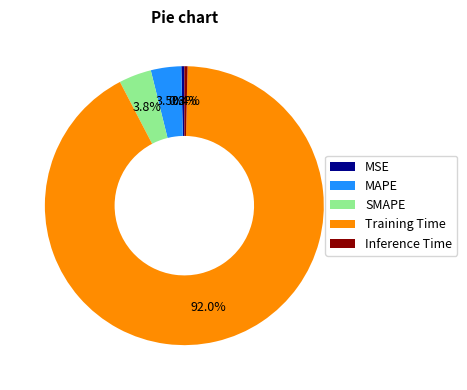

Which slice represents more than half of the pie?

Training Time